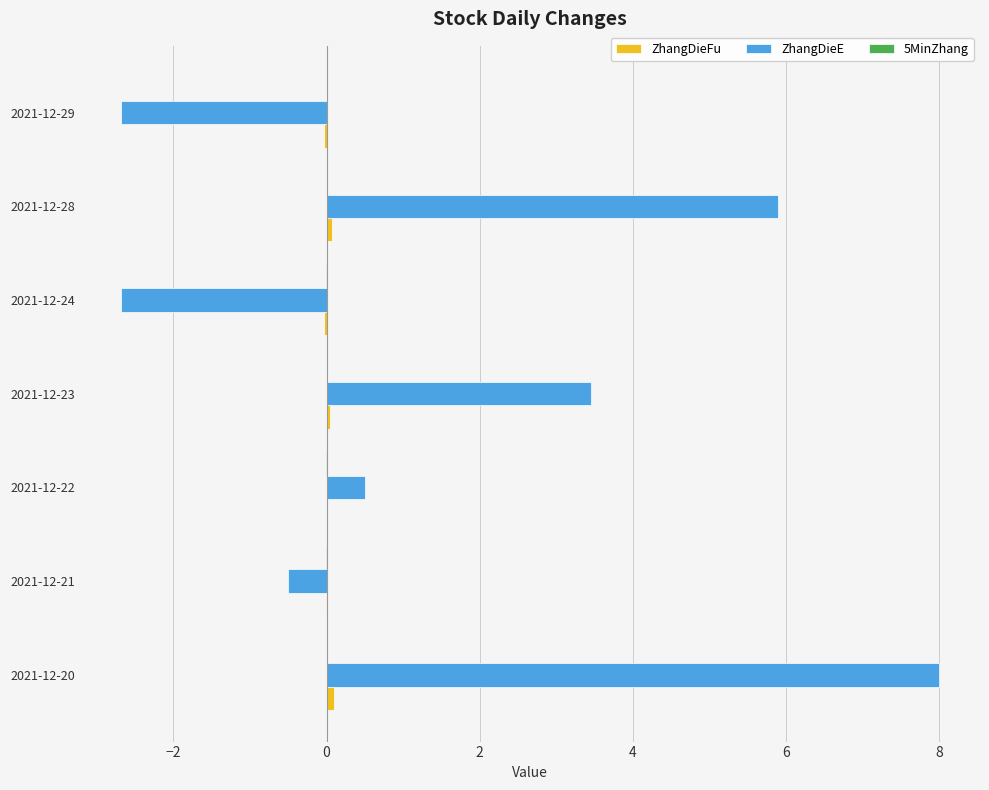

Which series has the largest total across all categories?

ZhangDieE